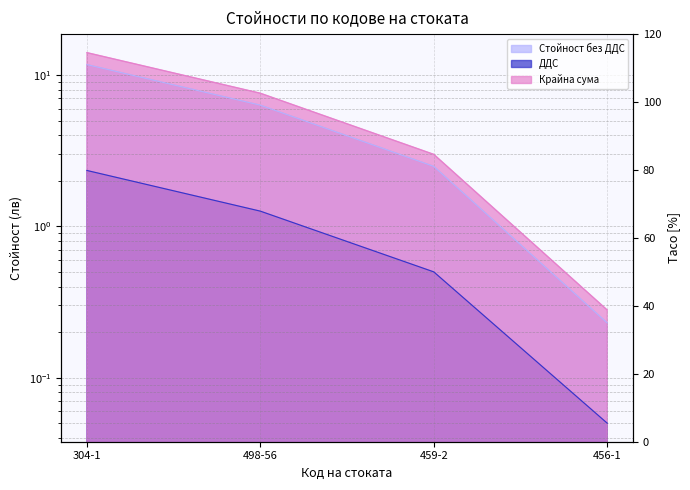

How many lines are shown in the chart?

3